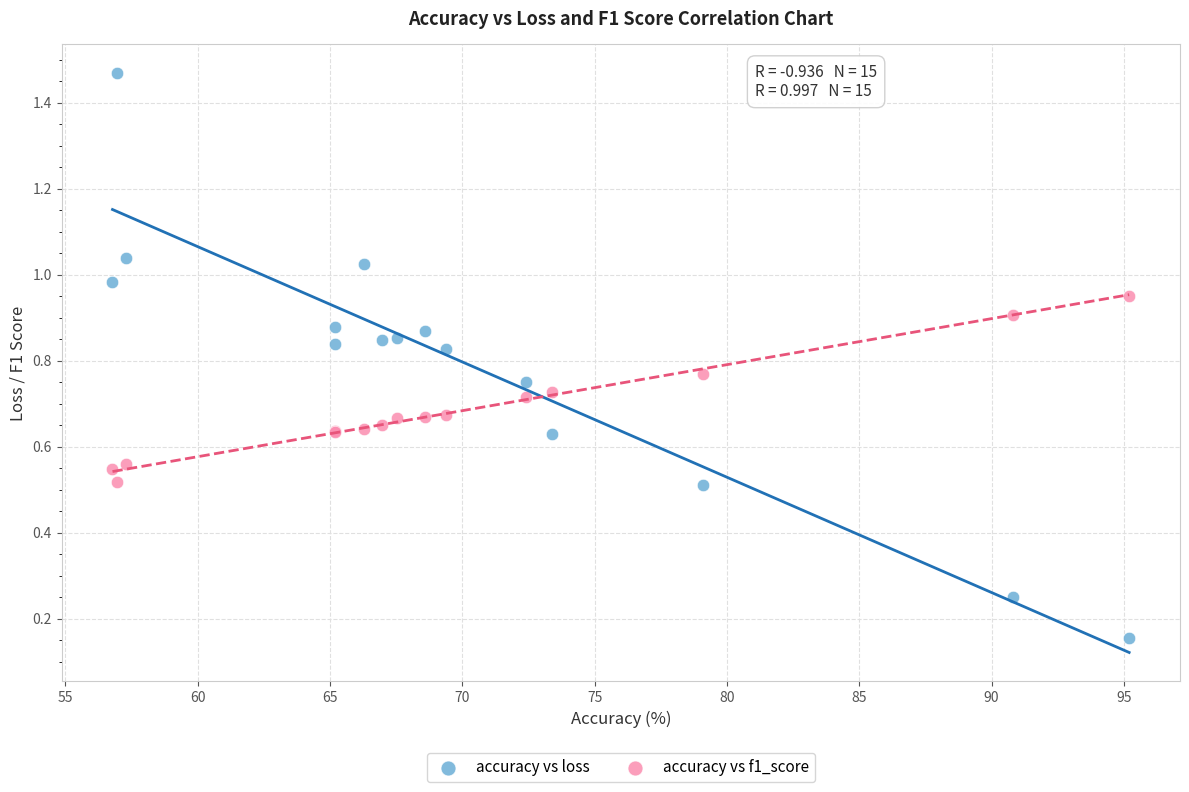

Which series contains the lowest Y value?

accuracy vs loss